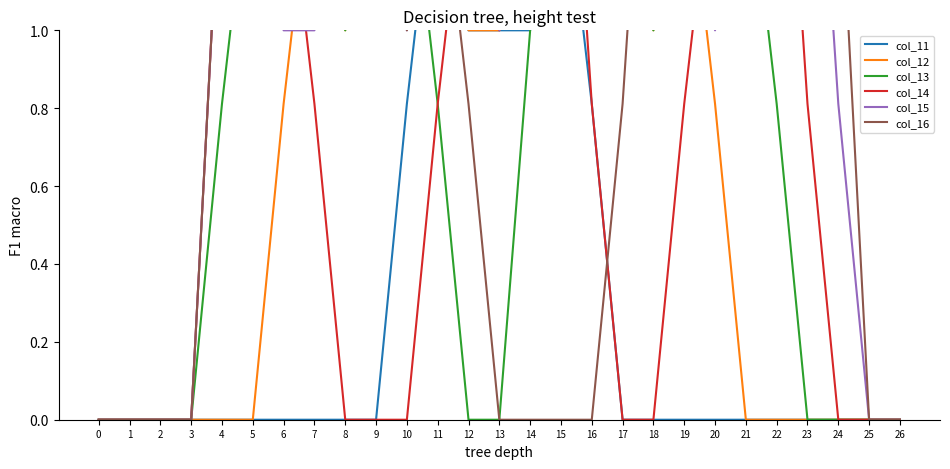

True or false: col_12 has more than 2 points higher than both neighbors.

False